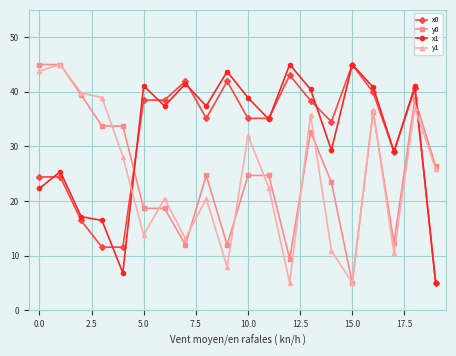

True or false: y0 has more than 1 points higher than both neighbors.

True